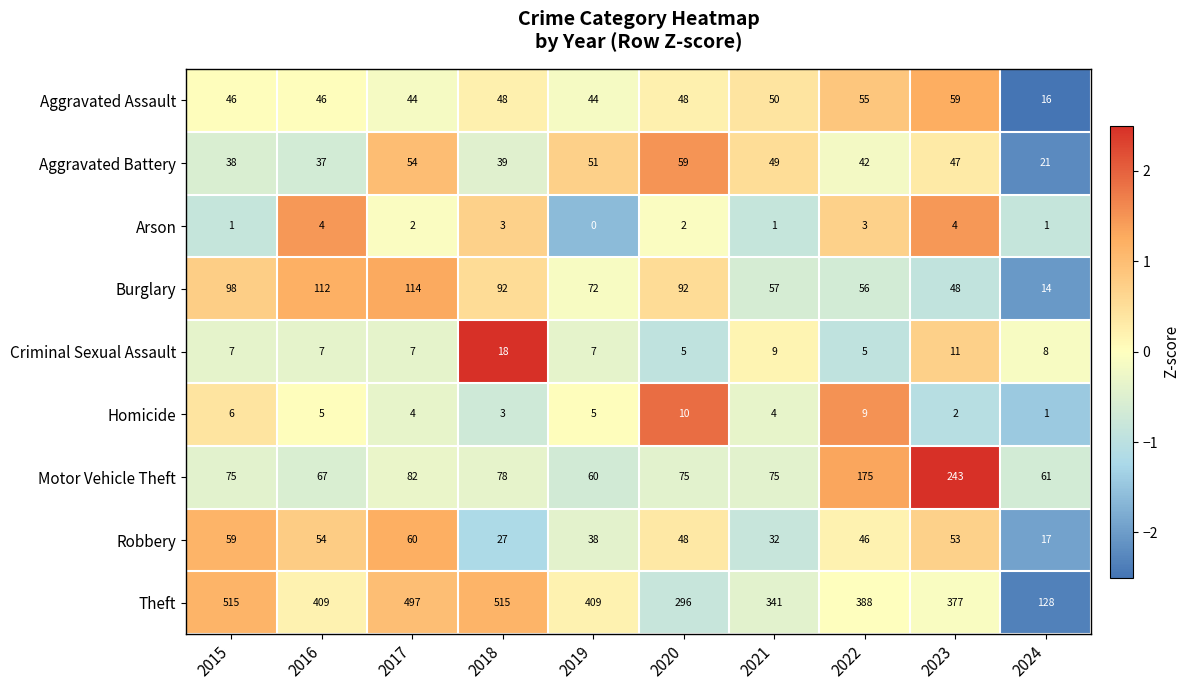

What is the total value across all series at 2022?

779